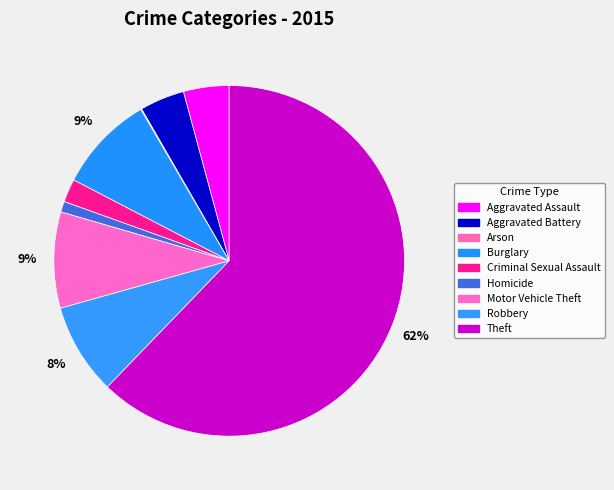

Which category has the biggest portion of the pie?

Theft